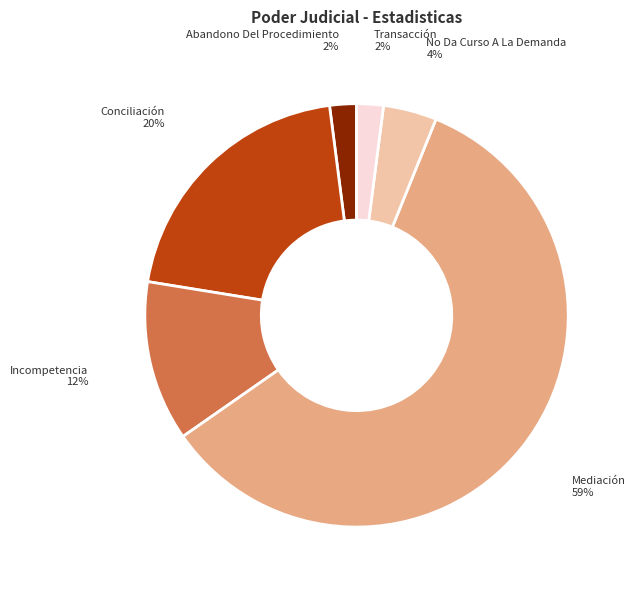

To the nearest percent, what is the average slice percentage?

17%